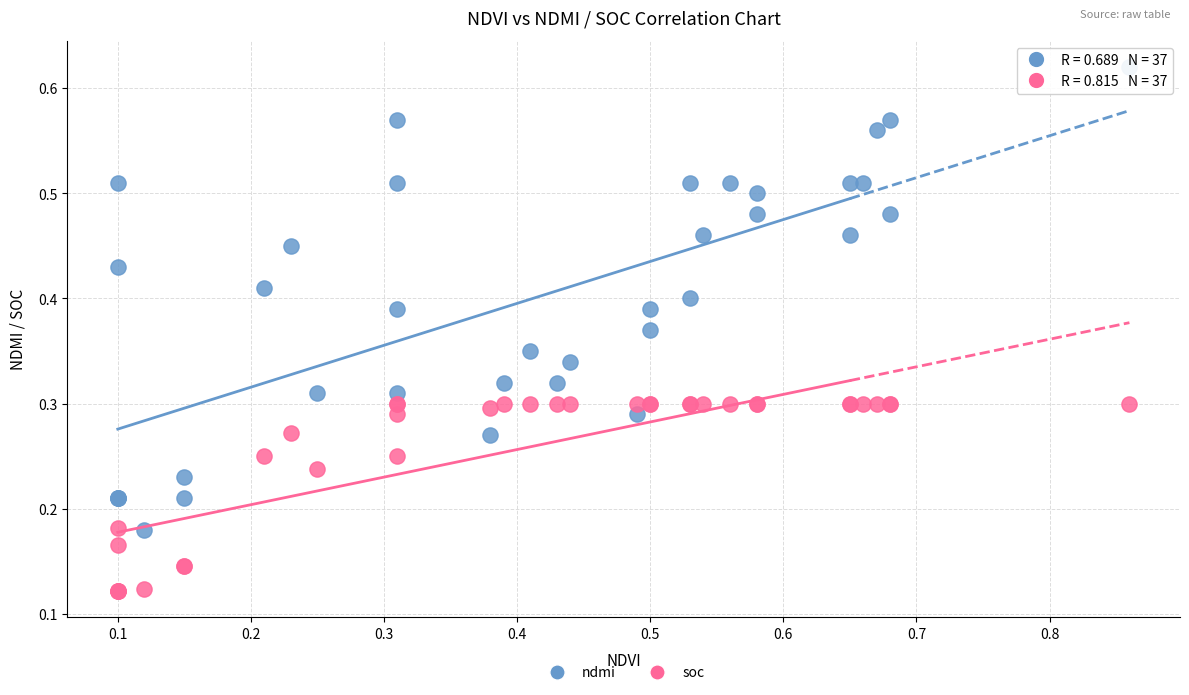

What is the X range (max minus min) for the scatter plot?

0.8